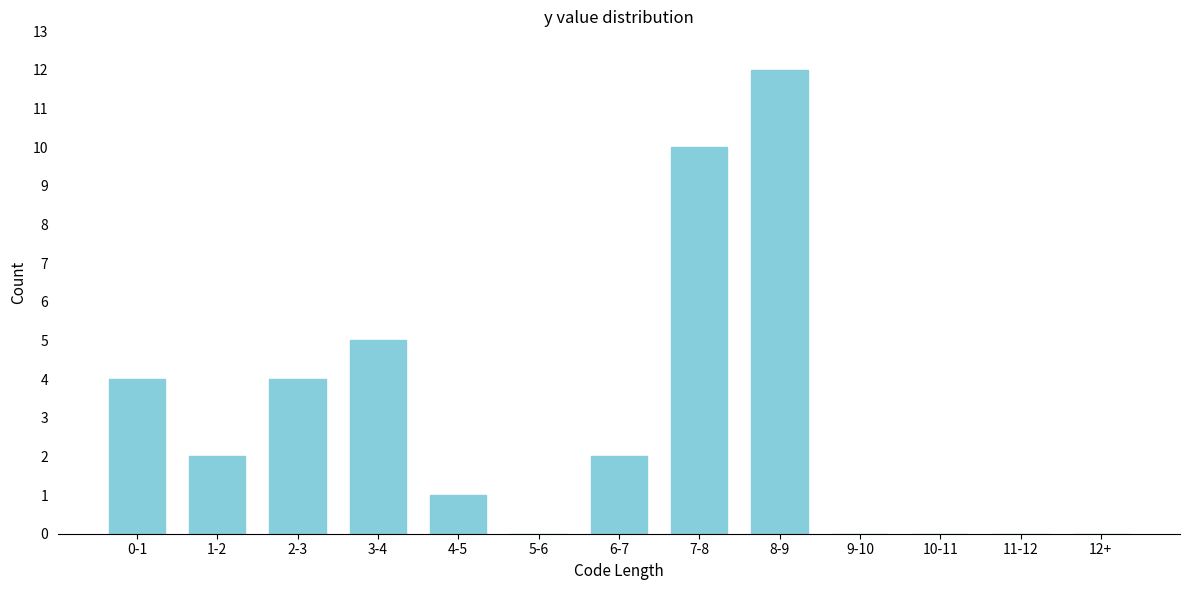

Reading right to left, list all the values displayed in this chart.

12+=0	11-12=0	10-11=0	9-10=0	8-9=12	7-8=10	6-7=2	5-6=0	4-5=1	3-4=5	2-3=4	1-2=2	0-1=4